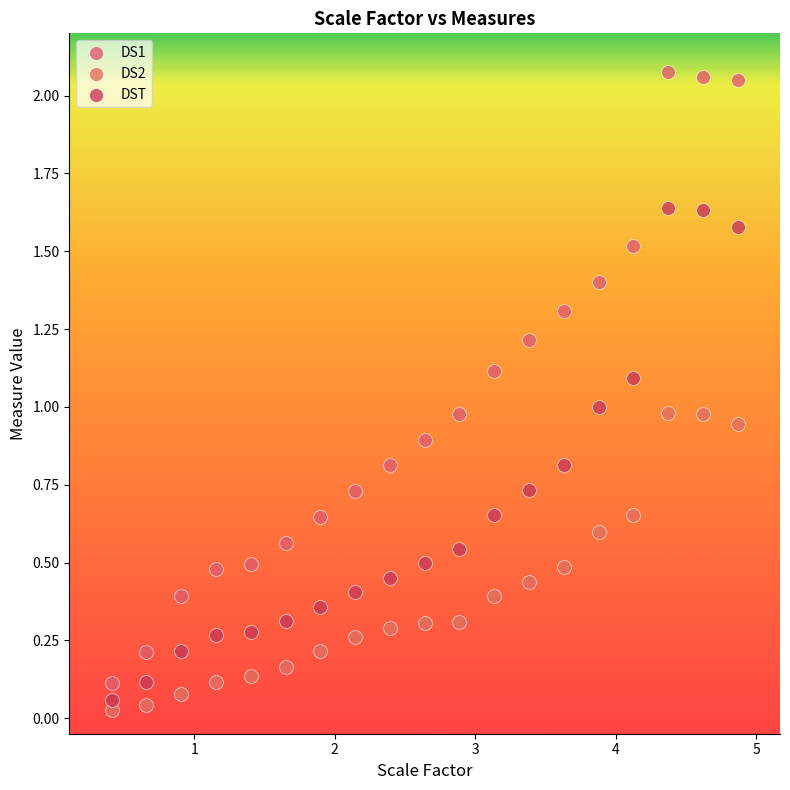

Across all data points, what is the range of Y values (max minus min)?

2.0